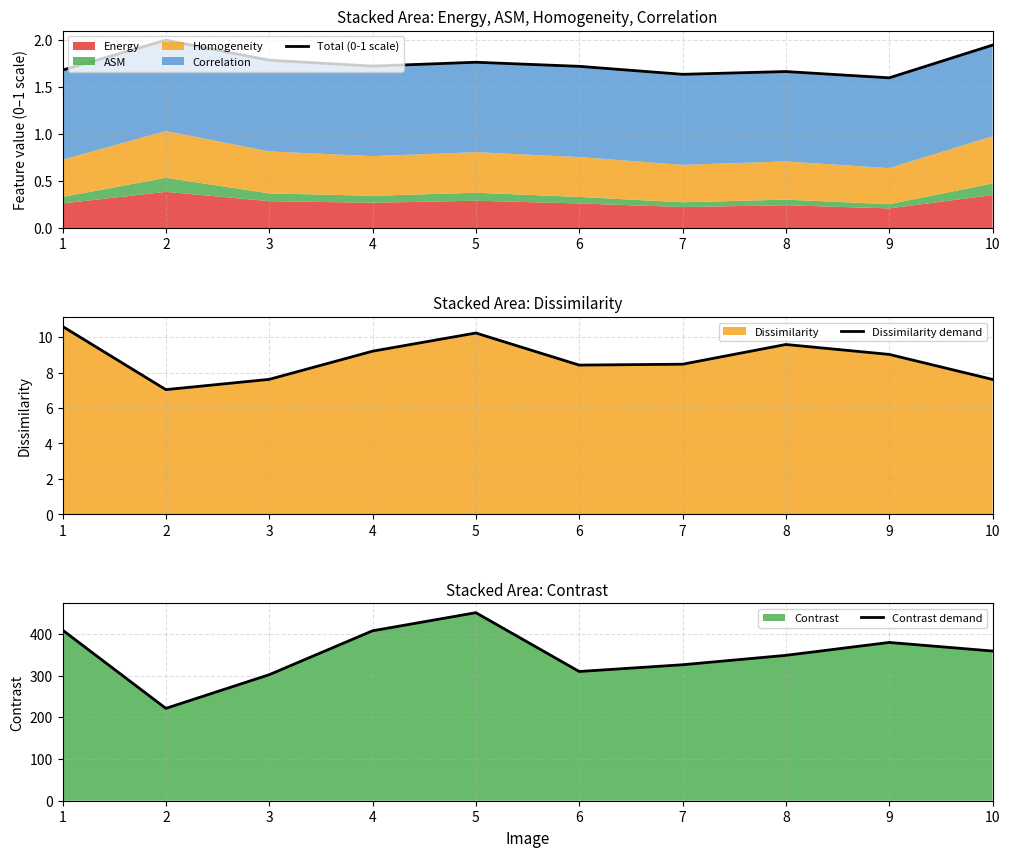

True or false: Dissimilarity demand has more than 2 points higher than both neighbors.

False